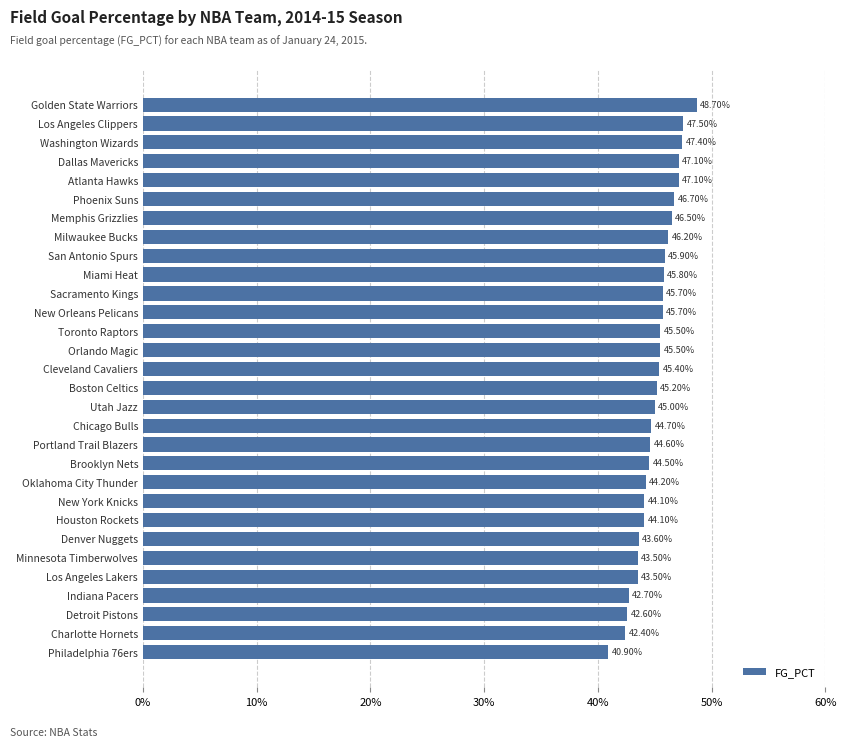

Are the bars horizontal?

Yes